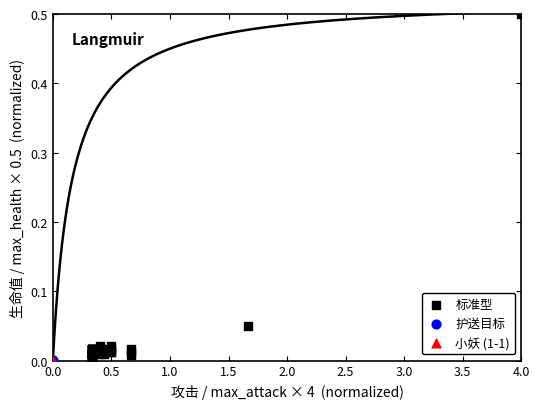

What are all the series names shown in the legend?

标准型, 护送目标, 小妖 (1-1)